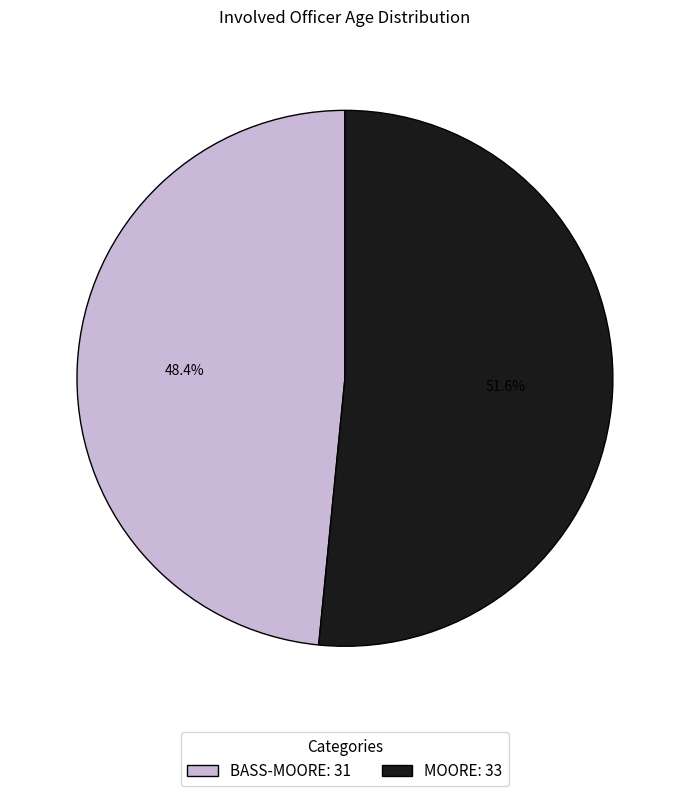

What percentage is the BASS-MOORE slice, to the nearest percent?

48%